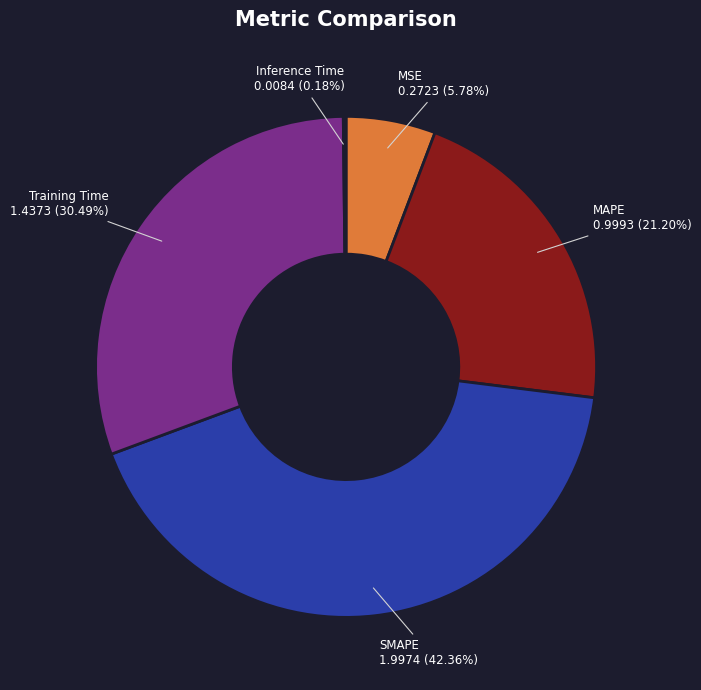

Is the sum of SMAPE and Training Time greater than half?

Yes